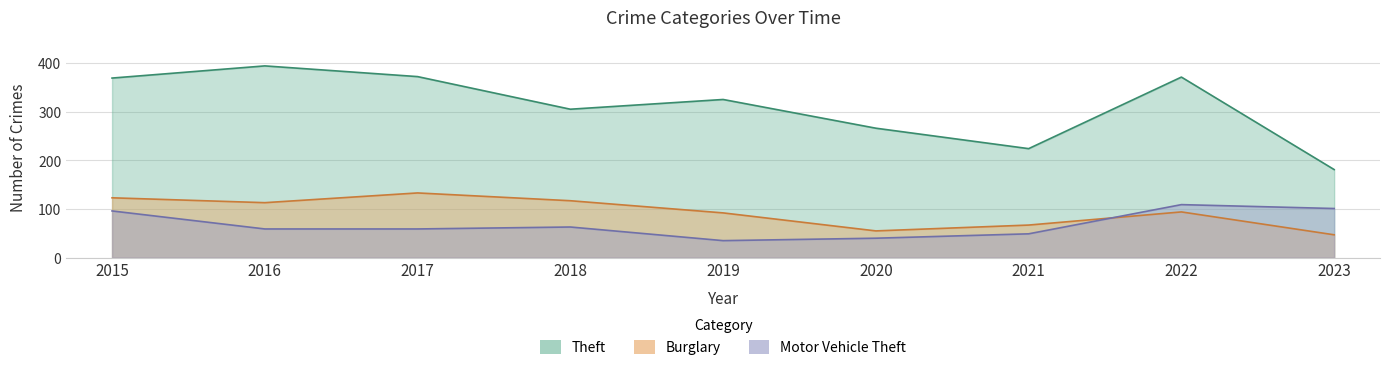

What is the difference between the second highest and minimum values in the Theft series?

191